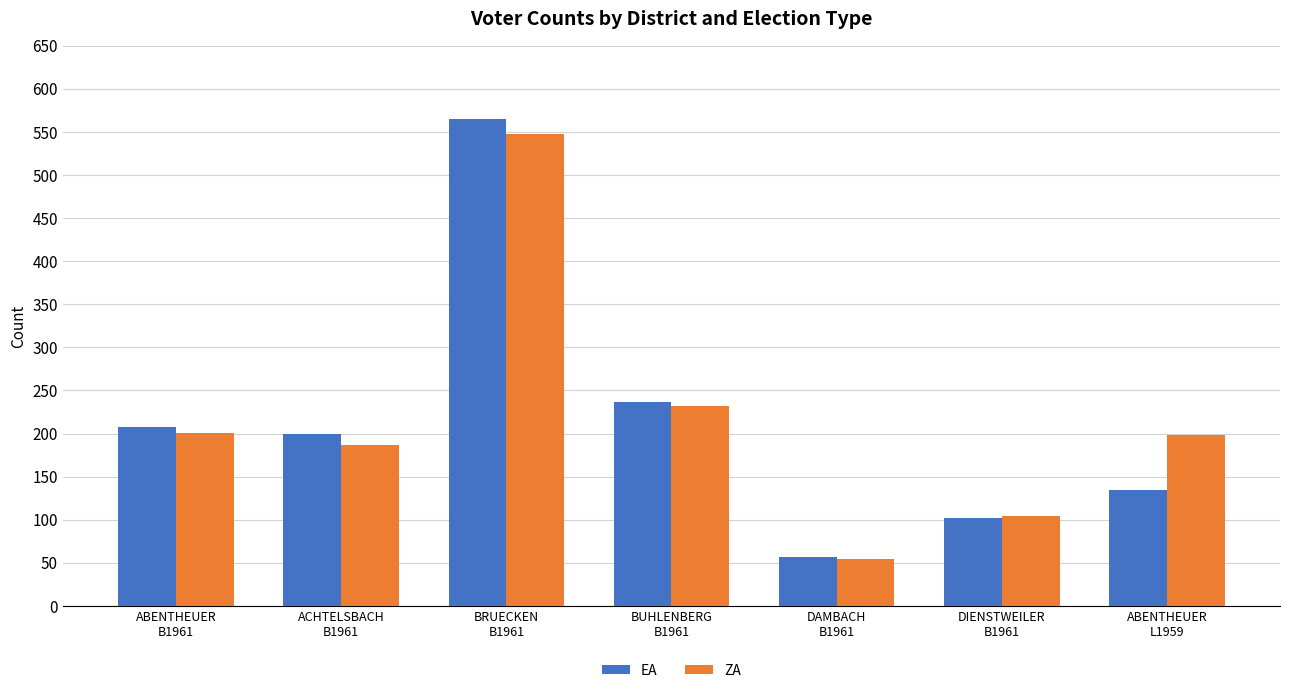

Which series has the largest range (max minus min)?

EA